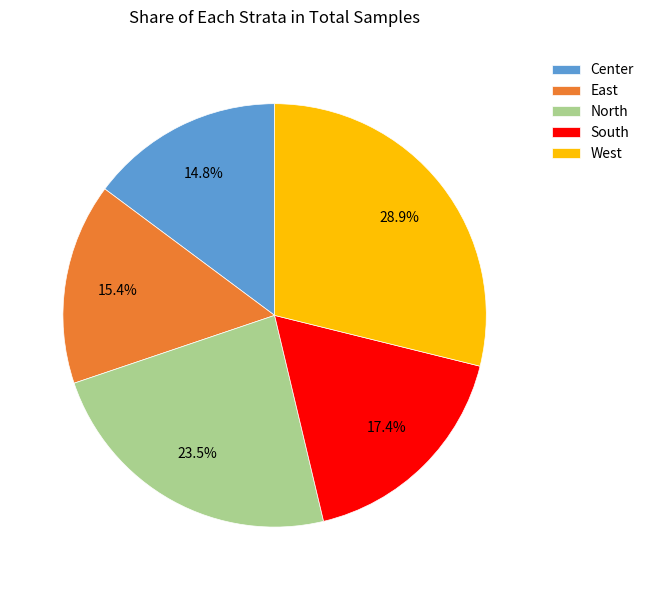

What portion of the pie excludes West?

71.1%